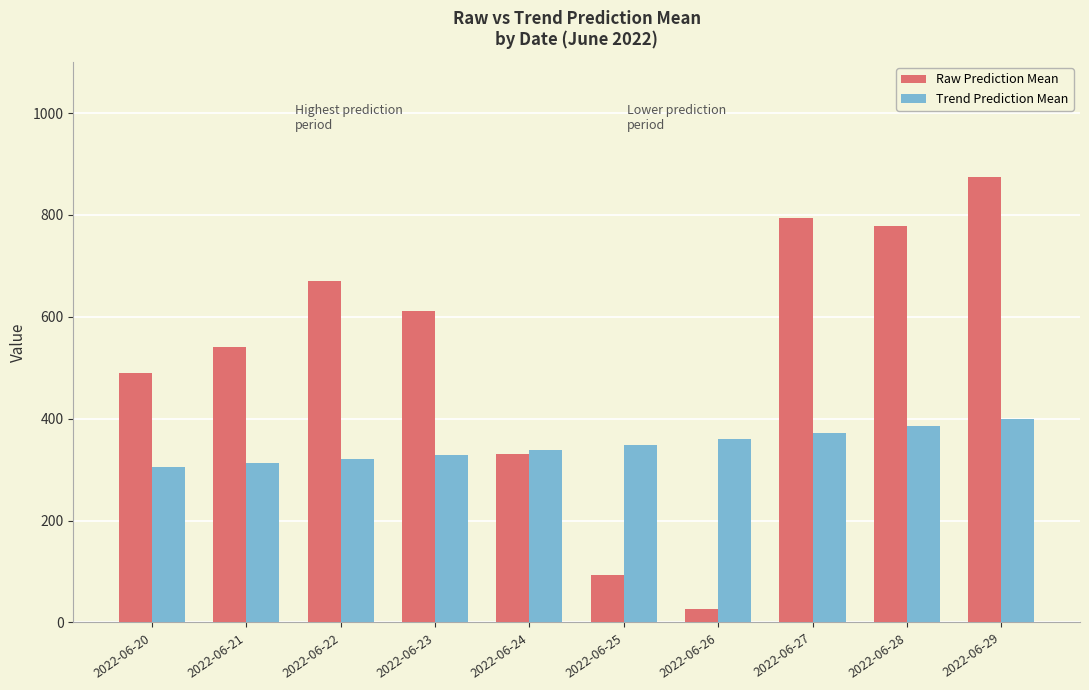

How many groups of bars are there?

10